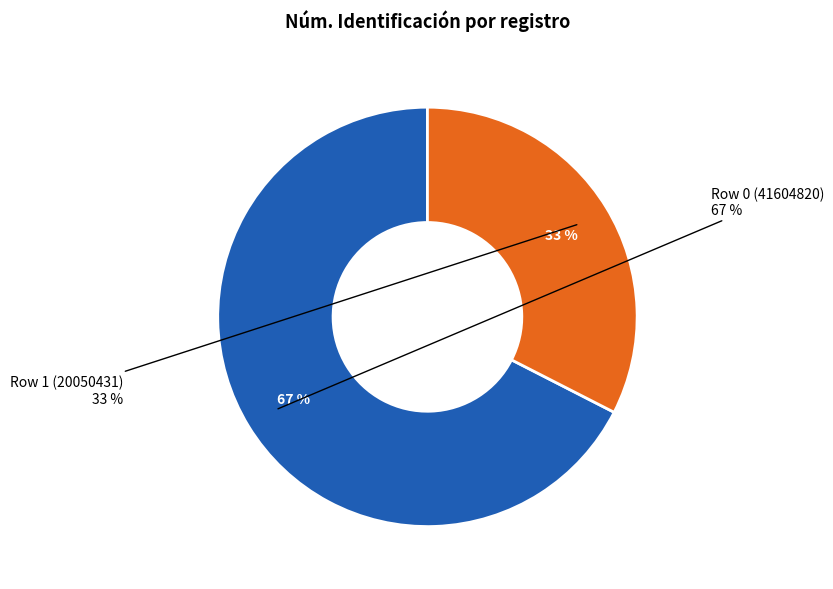

How many slices are in this pie chart?

2